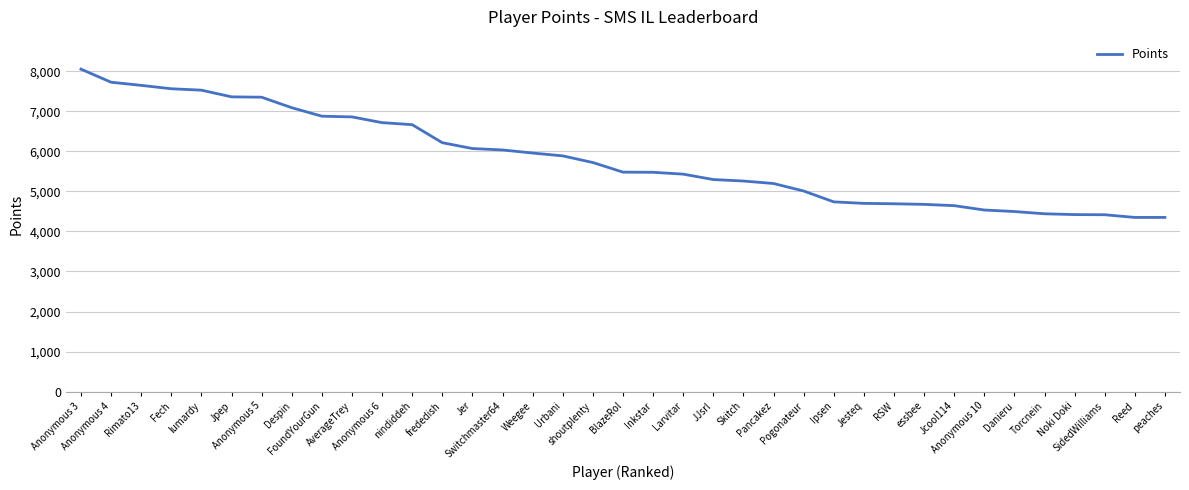

What is the change in value from Pogonateur to peaches?

-660